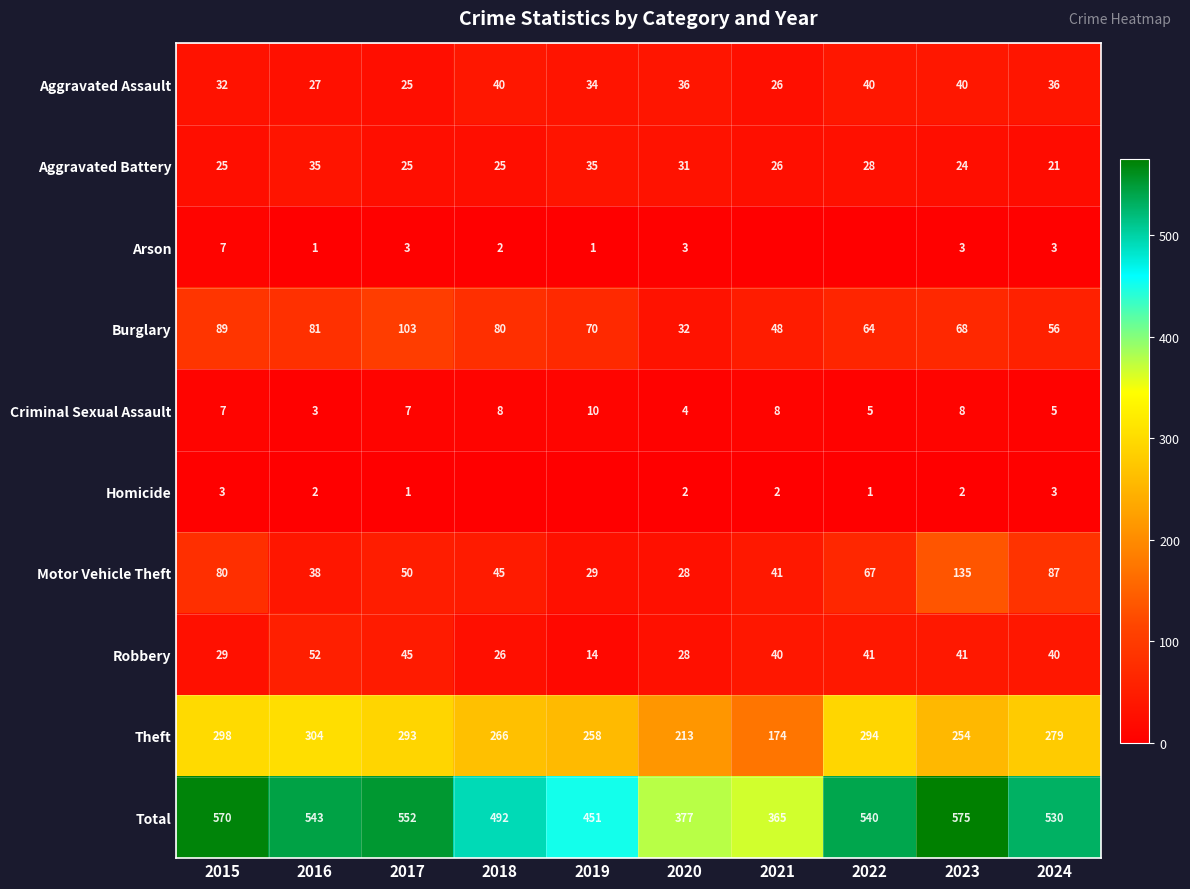

What is the sum of all Criminal Sexual Assault values?

65